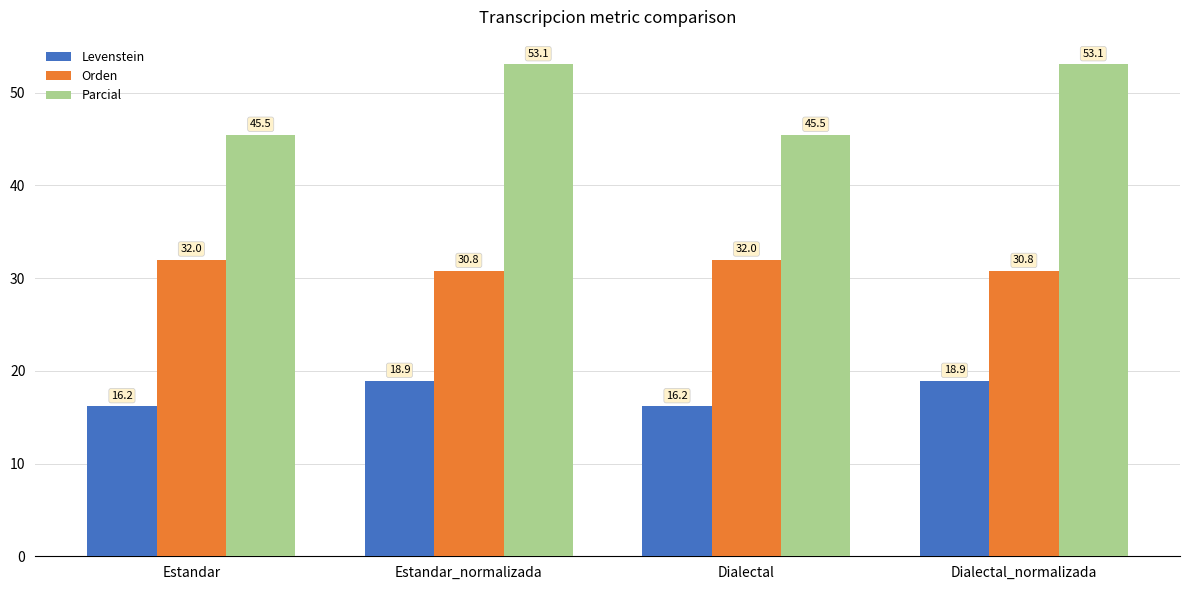

What is the value of the Parcial bar at the 4th from the left?

53.1